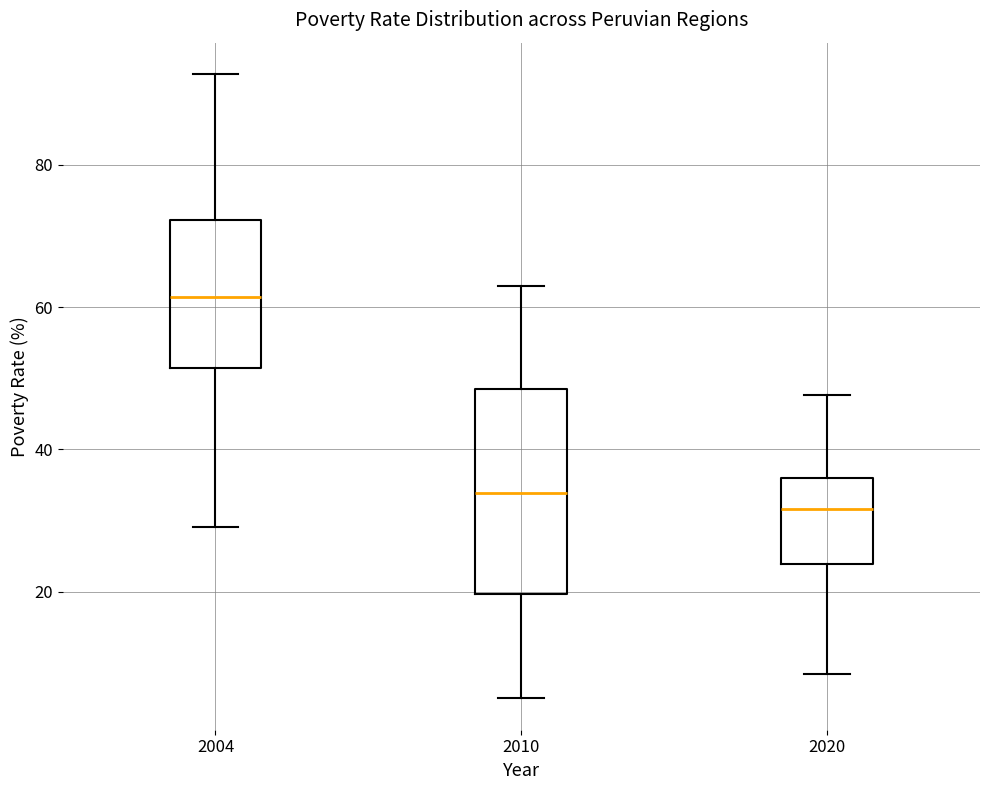

Reading left to right, read every box against the y-axis: the position of its median line, the range the box covers, and the ends of its whiskers. The values are not printed on the chart, so give them approximately, as read against the axis.

2004: median 62, box 52 to 72, whiskers 30 to 92
2010: median 34, box 20 to 48, whiskers 6 to 62
2020: median 32, box 24 to 36, whiskers 8 to 48